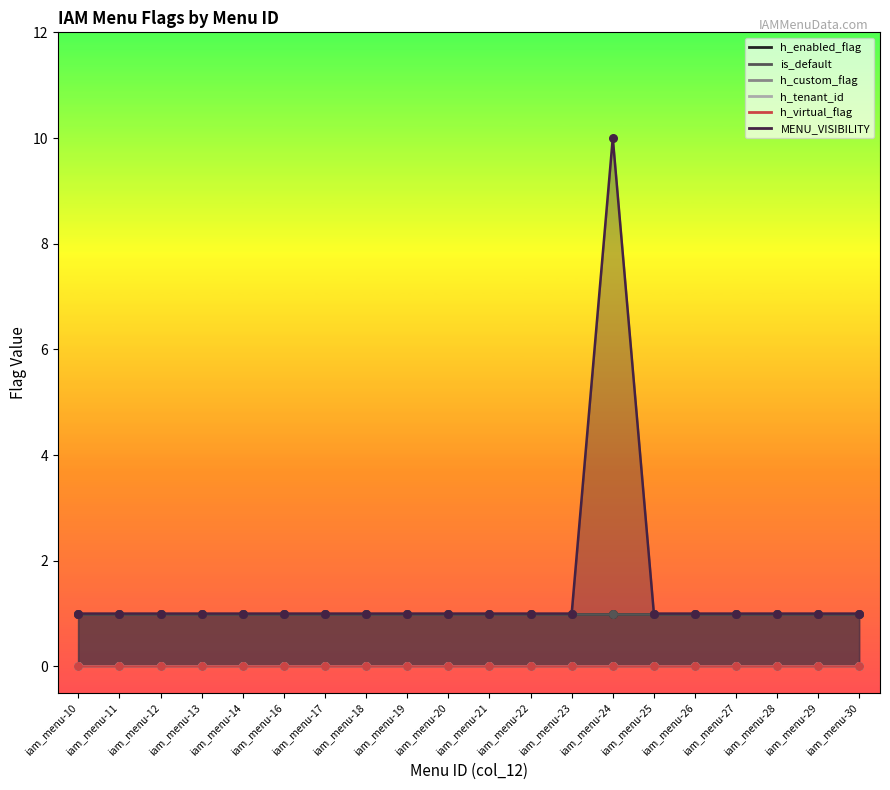

Which series has the widest spread of Y values?

MENU_VISIBILITY